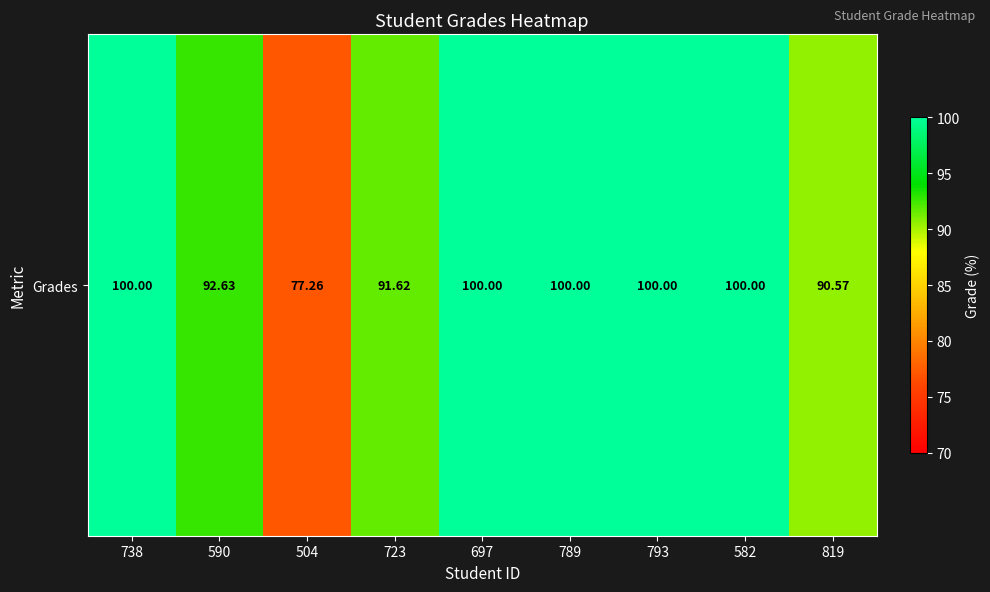

Which category has the lowest value across all series?

504